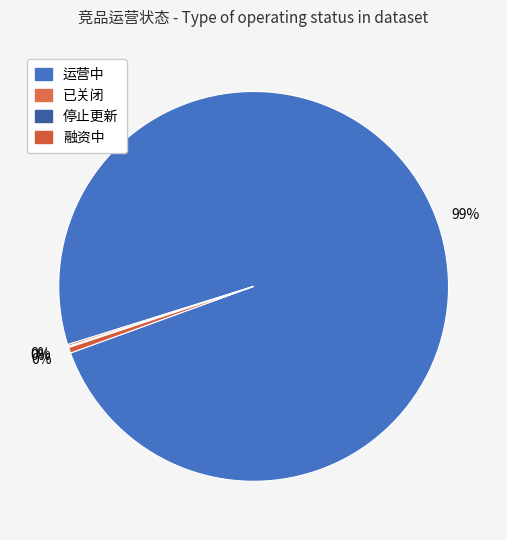

What is the change in value from 运营中 to 融资中?

-30240